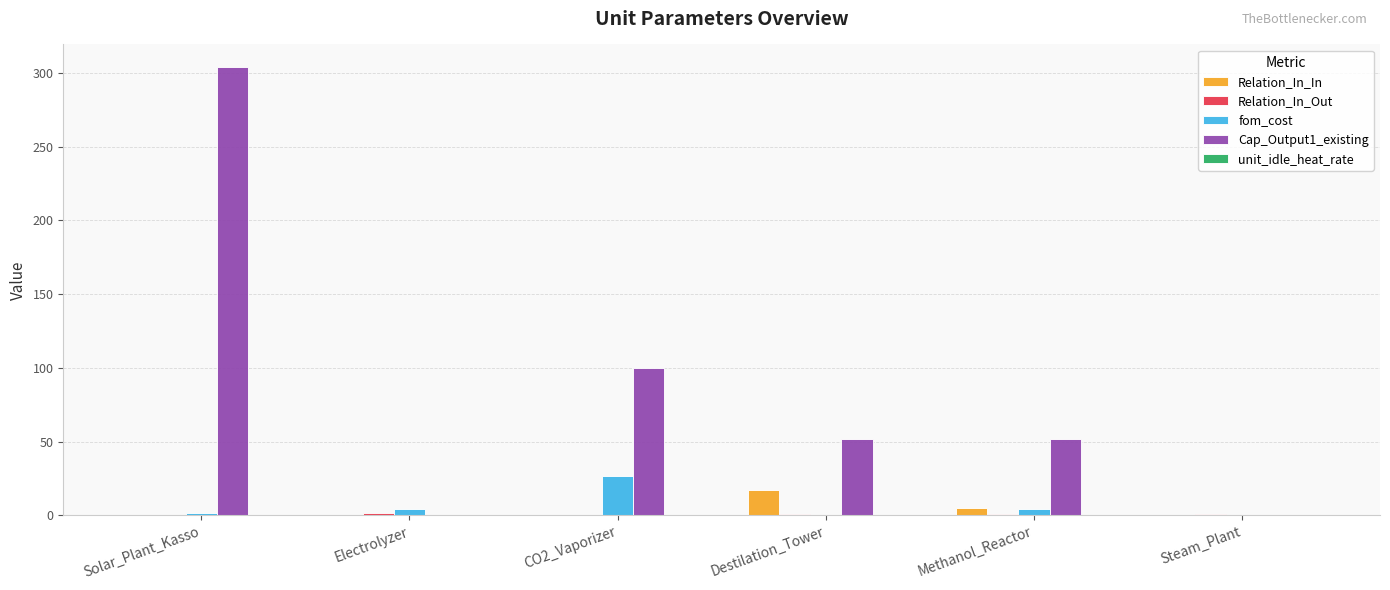

The value of Cap_Output1_existing at Solar_Plant_Kasso is 304.0. True or false?

True